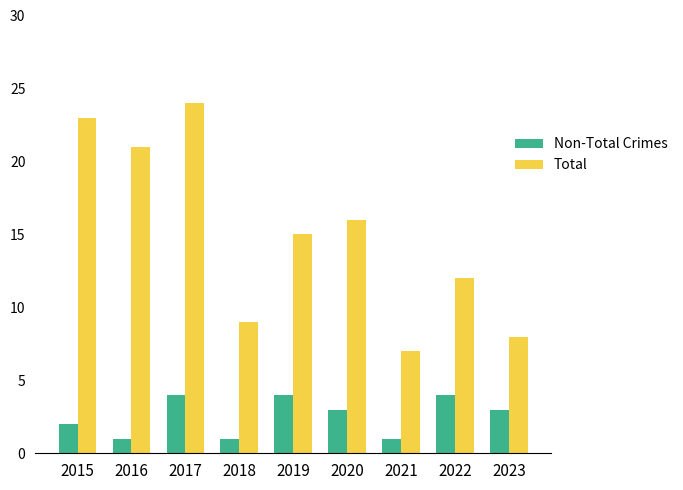

Rank the series by their average value, from lowest to highest.

Non-Total Crimes, Total